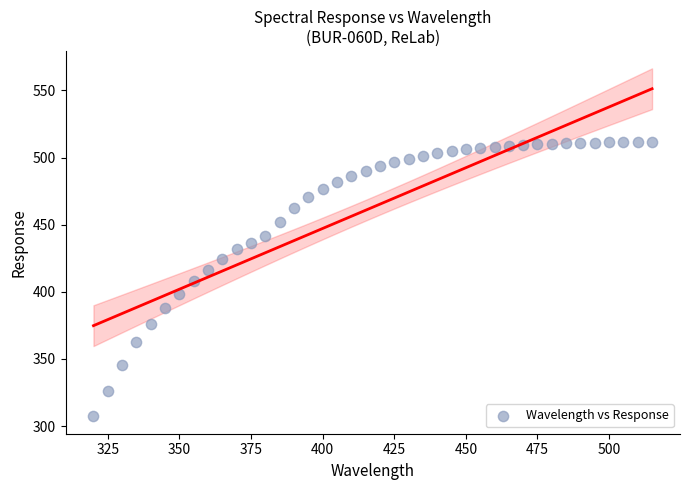

What is the range of X values (max minus min)?

195.0